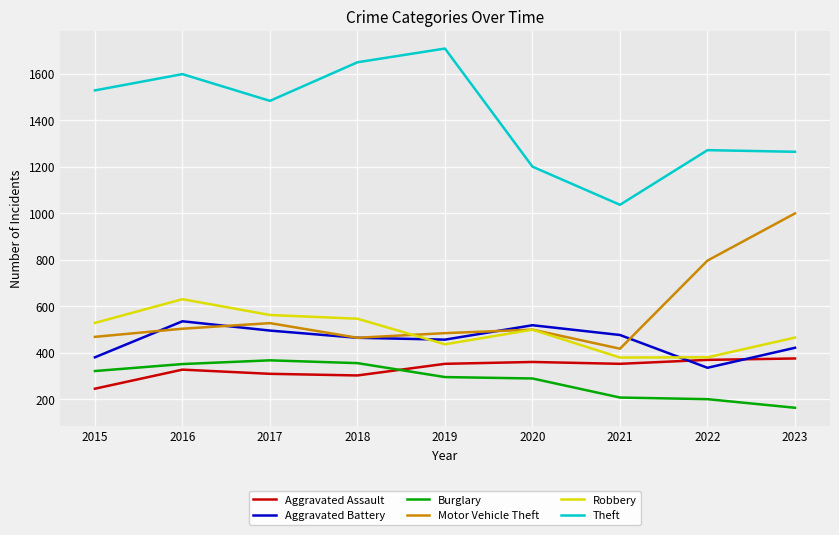

True or false: Robbery and Theft cross at least once.

False